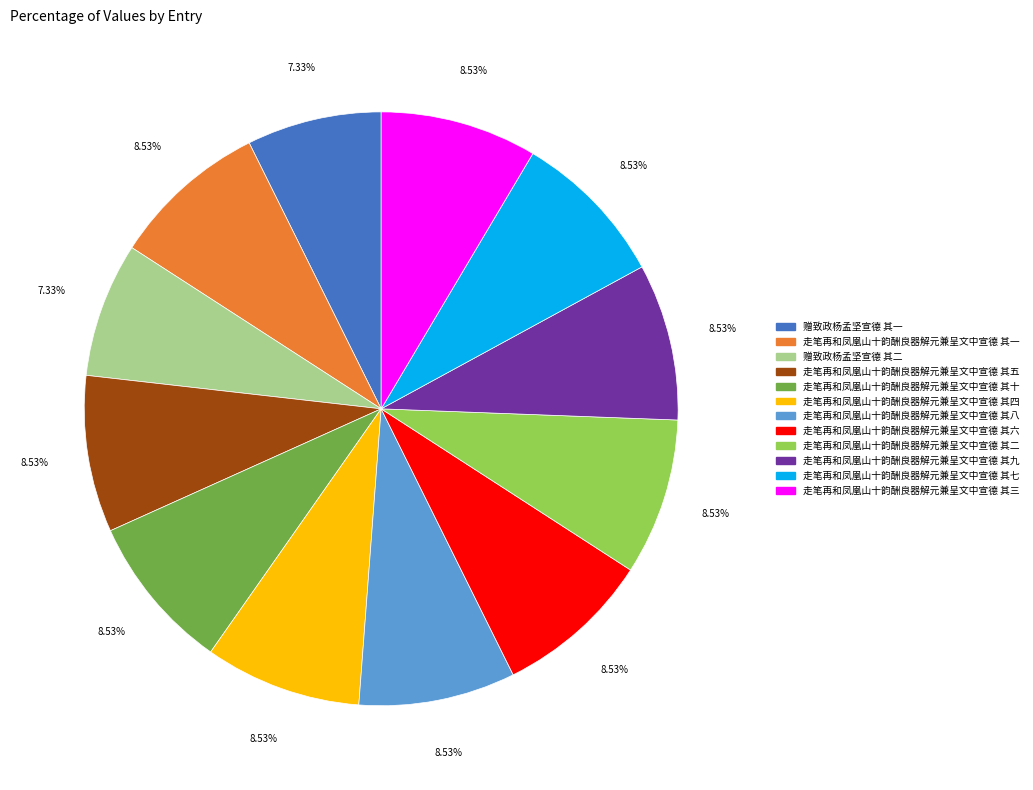

Combined, do 走笔再和凤凰山十韵酬良器解元兼呈文中宣德 其十 and 走笔再和凤凰山十韵酬良器解元兼呈文中宣德 其二 account for over 50%?

No